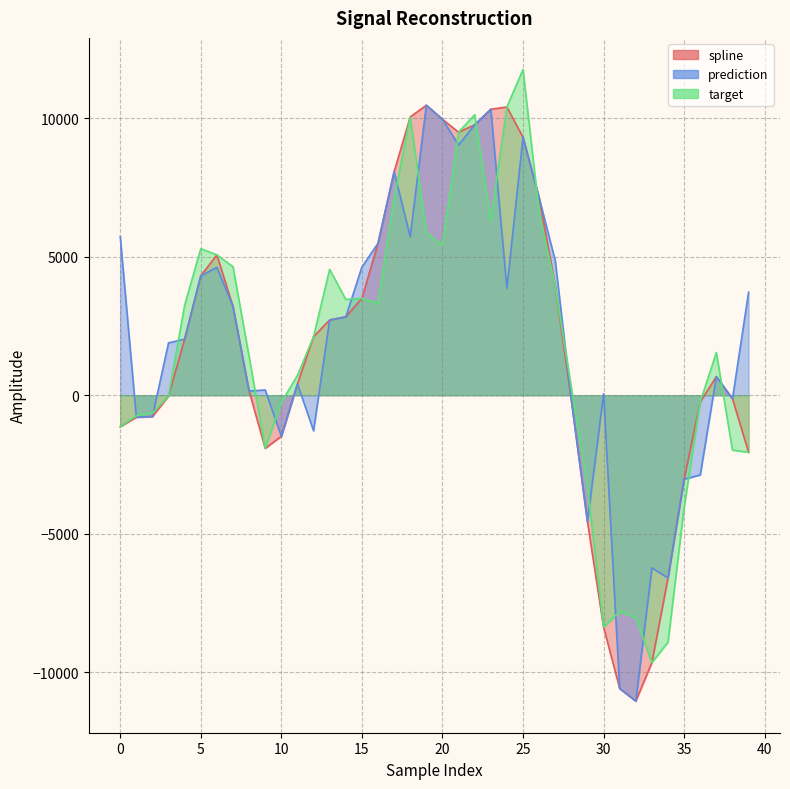

How many lines are shown in the chart?

3